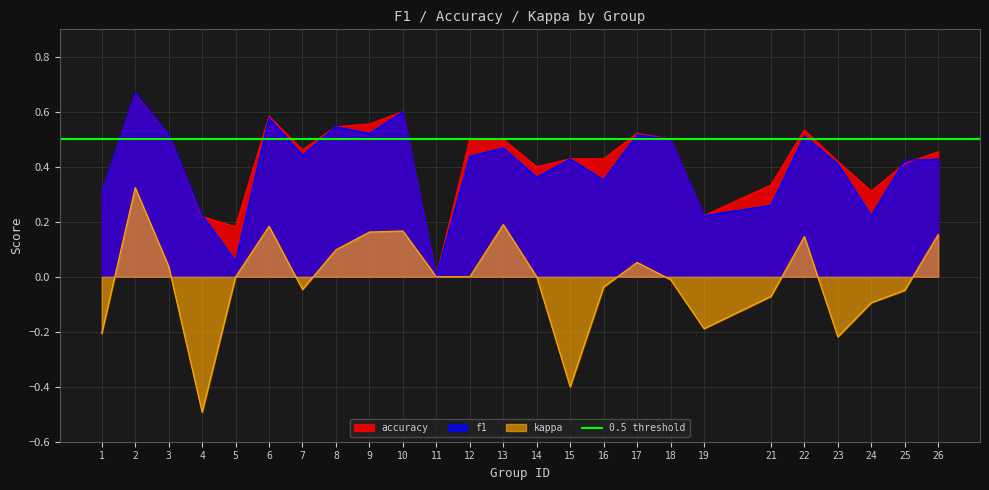

How many distinct data groups are displayed?

3